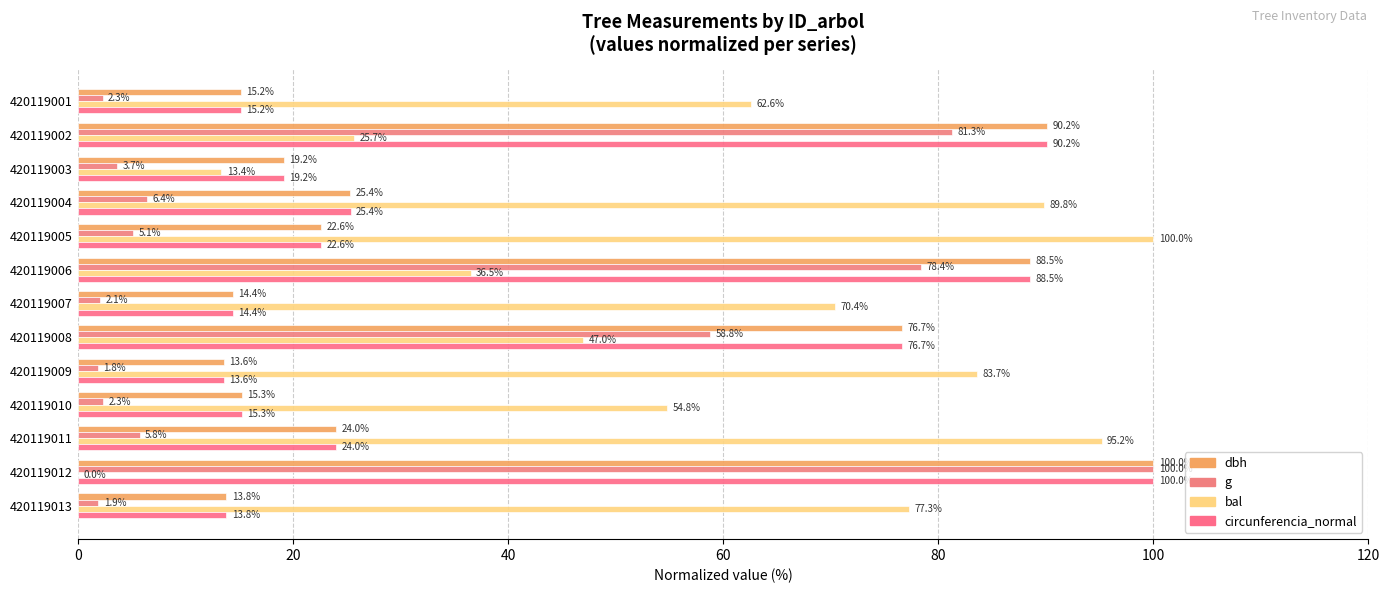

What is the difference between the maximum and minimum values in the circunferencia_normal series?

86.4